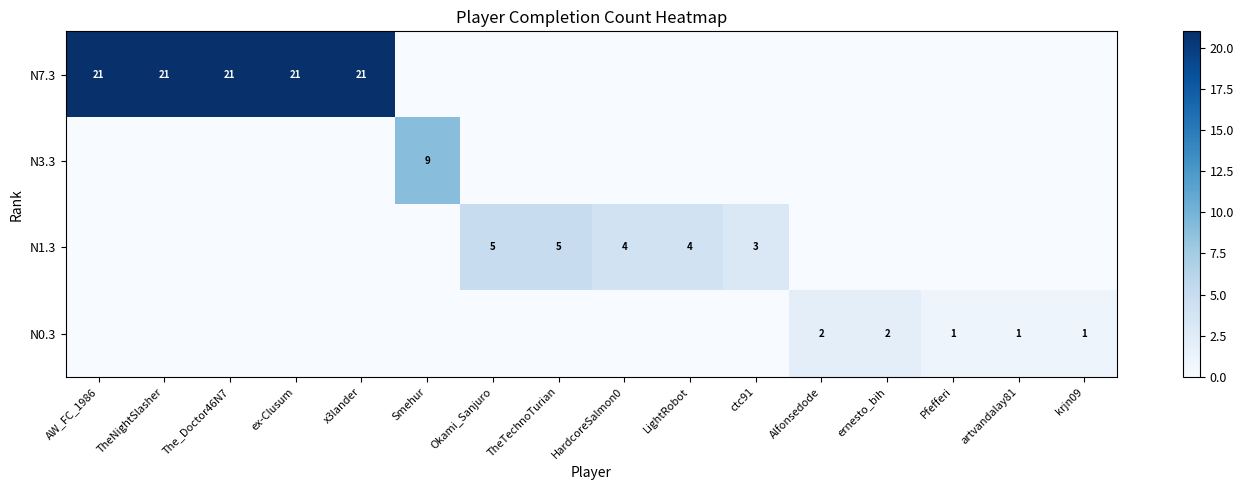

What is the difference between the maximum and minimum values in the row_3 series?

2